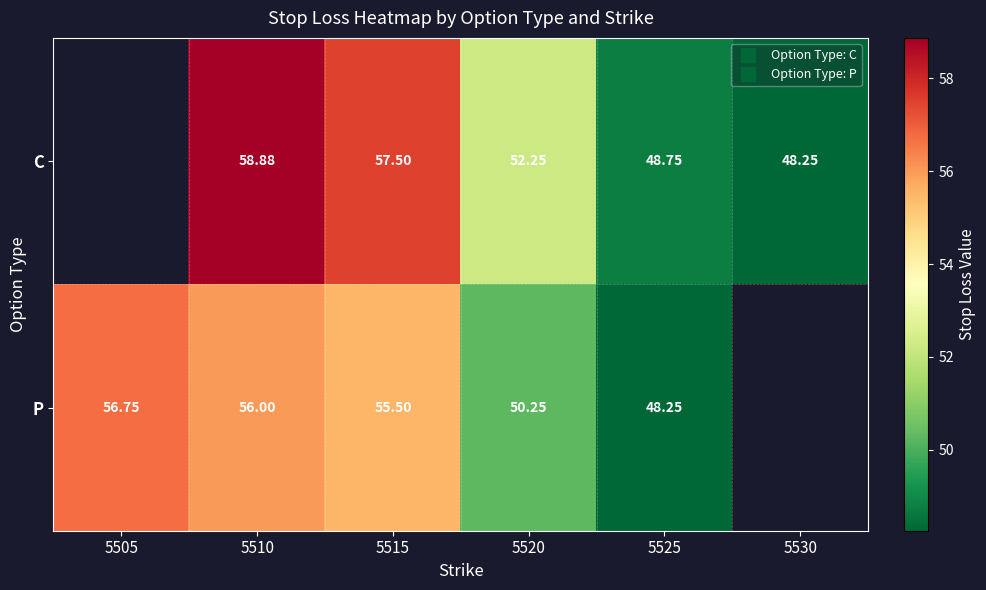

What is the smallest value displayed?

48.2